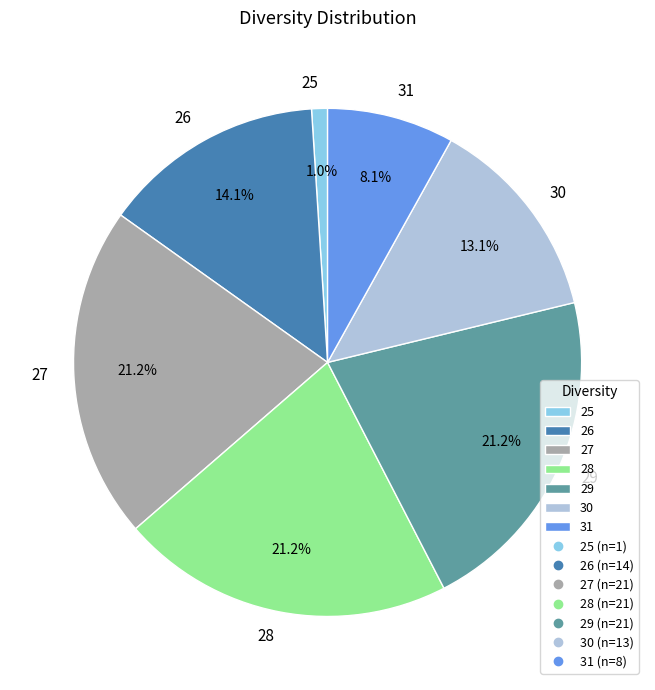

Approximately how many times larger is the value at 29 compared to 28?

1.0